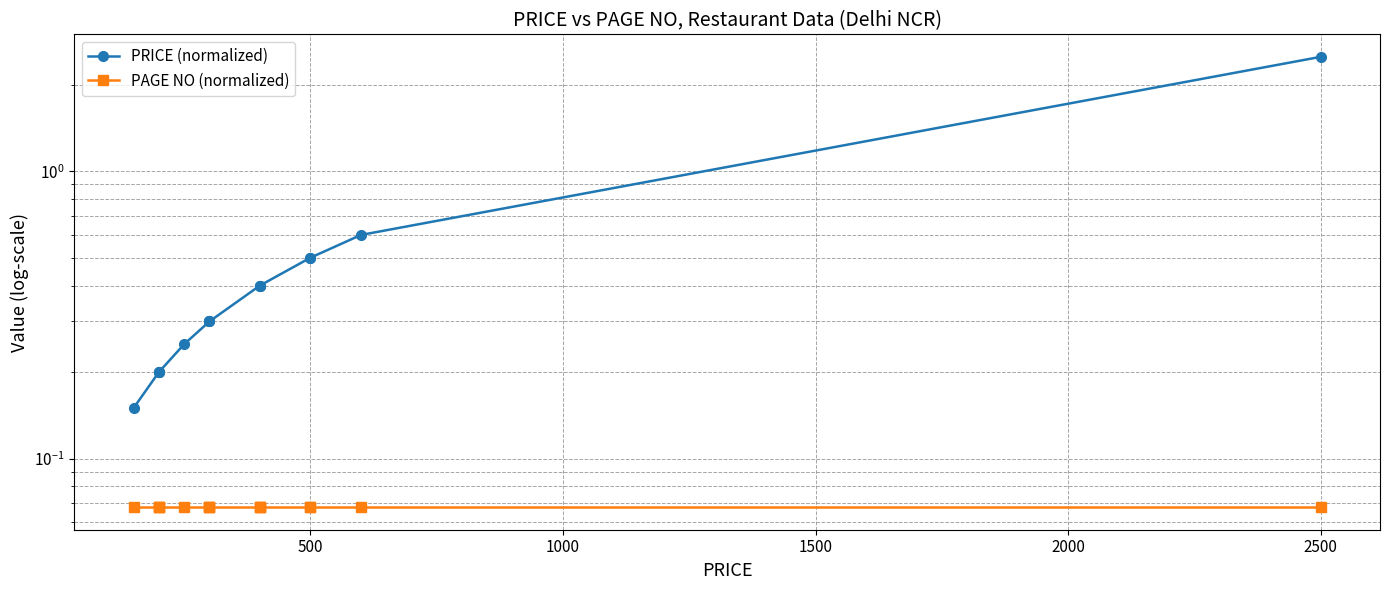

True or false: PAGE NO (normalized) and PRICE (normalized) cross at least once.

False